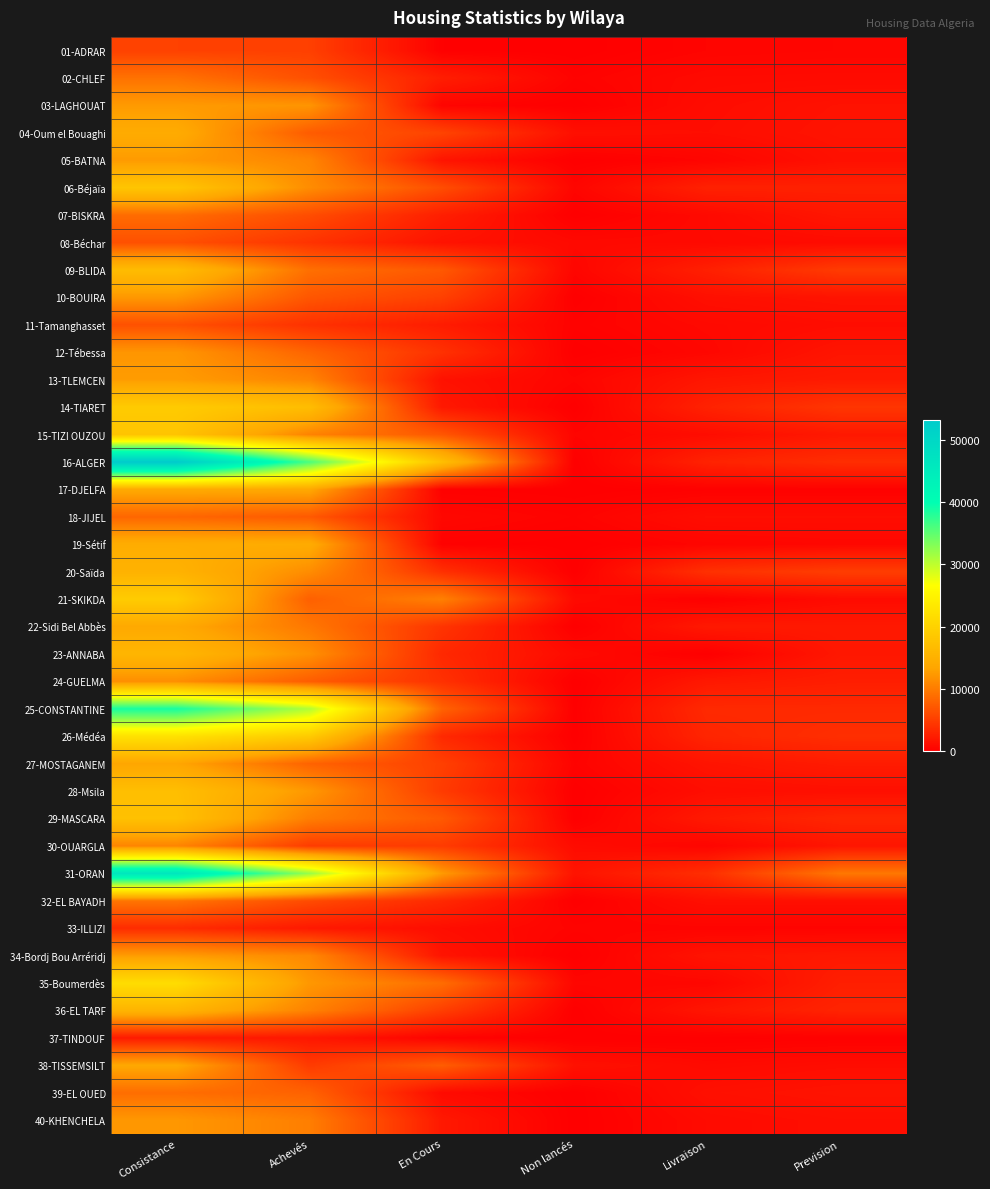

Between Consistance and En Cours, which is larger?

Consistance